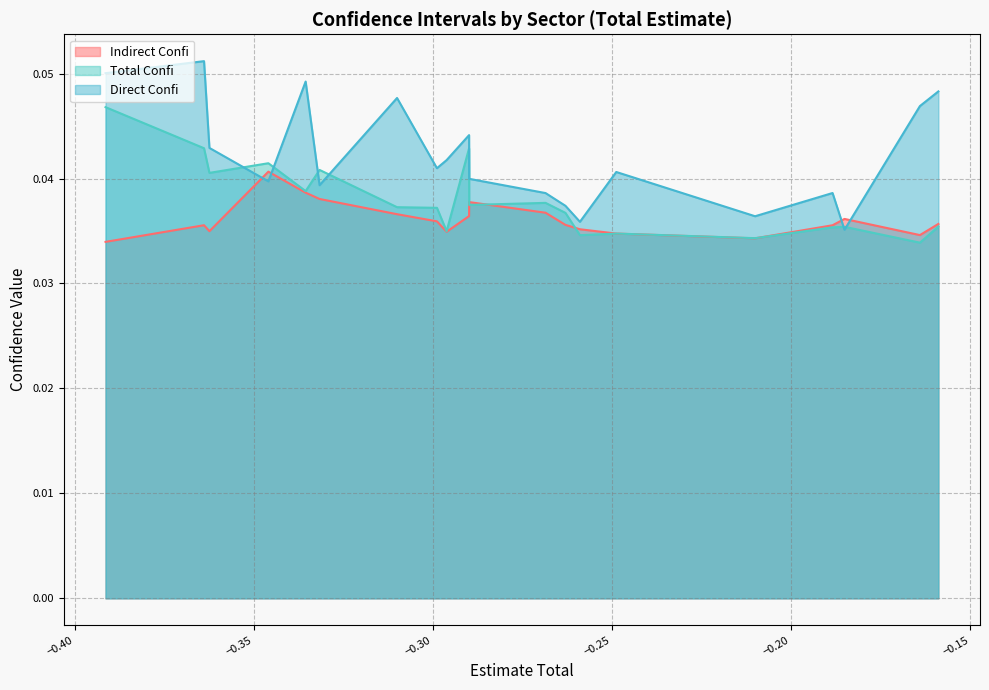

True or false: Total Confi and Indirect Confi cross at least once.

True